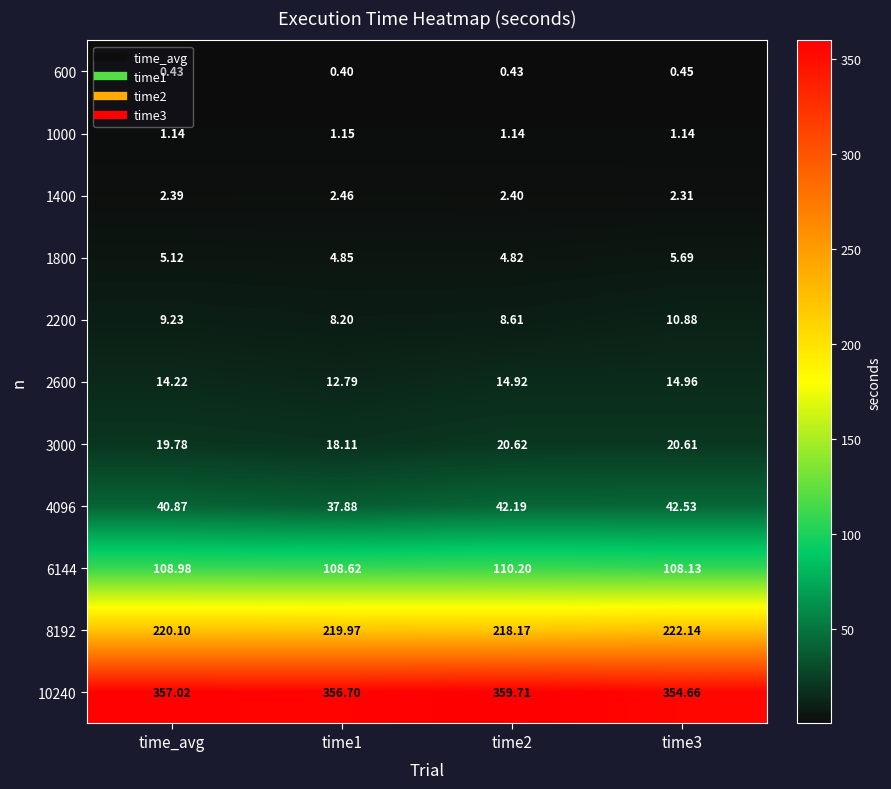

Is the value of 3000 at time1 greater than the value of 1000 at time2?

Yes